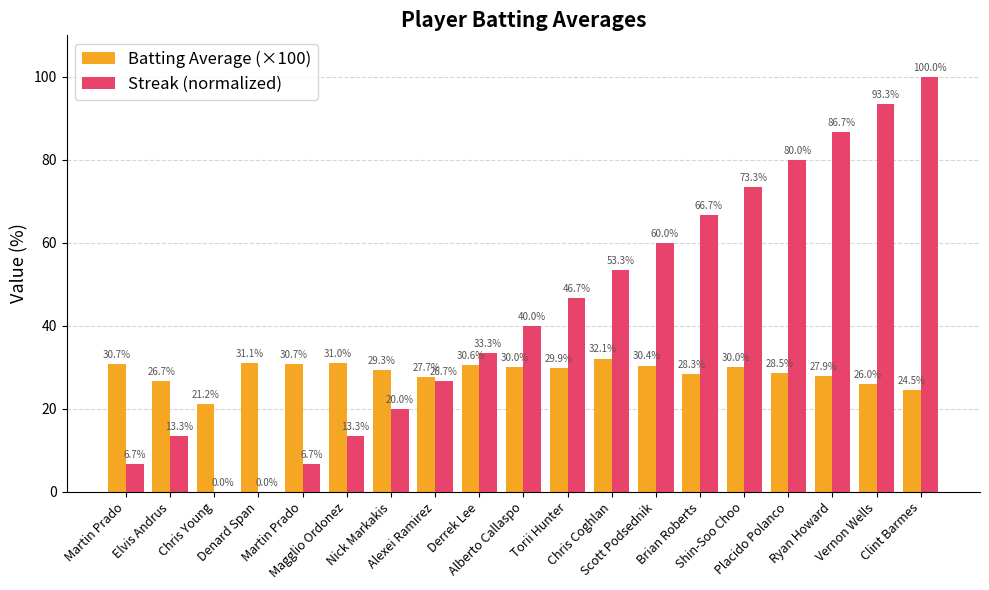

Where does the Batting Average (×100) series first go above 29?

Martin Prado